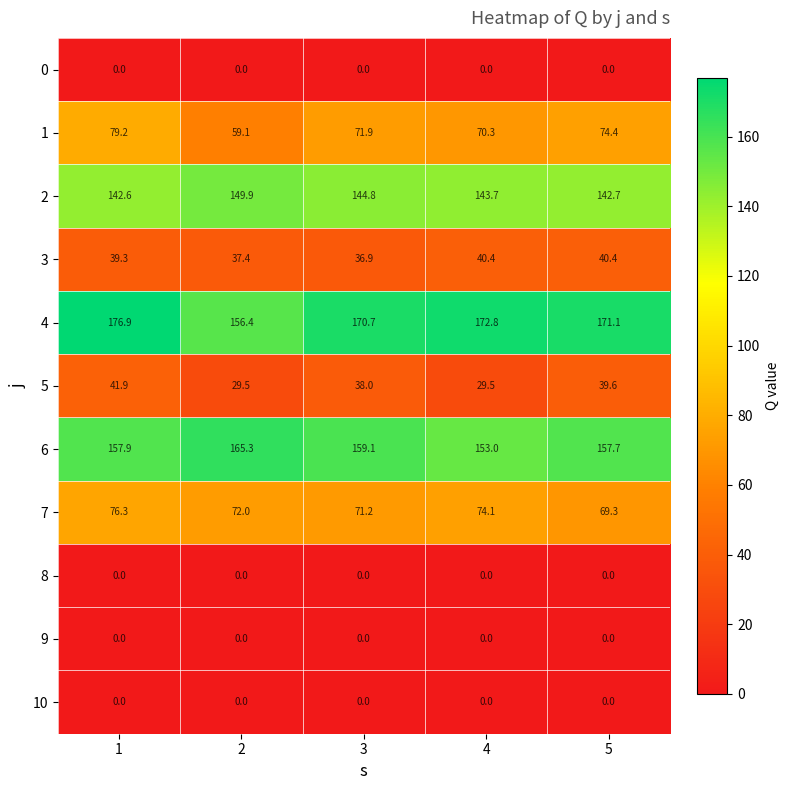

What is the difference between the highest and lowest values at 5?

171.1